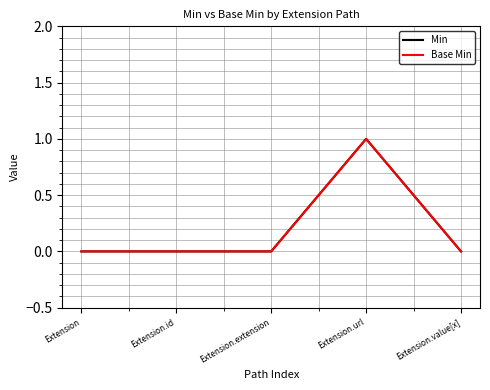

True or false: Base Min has a value of 1 at Extension.url.

True